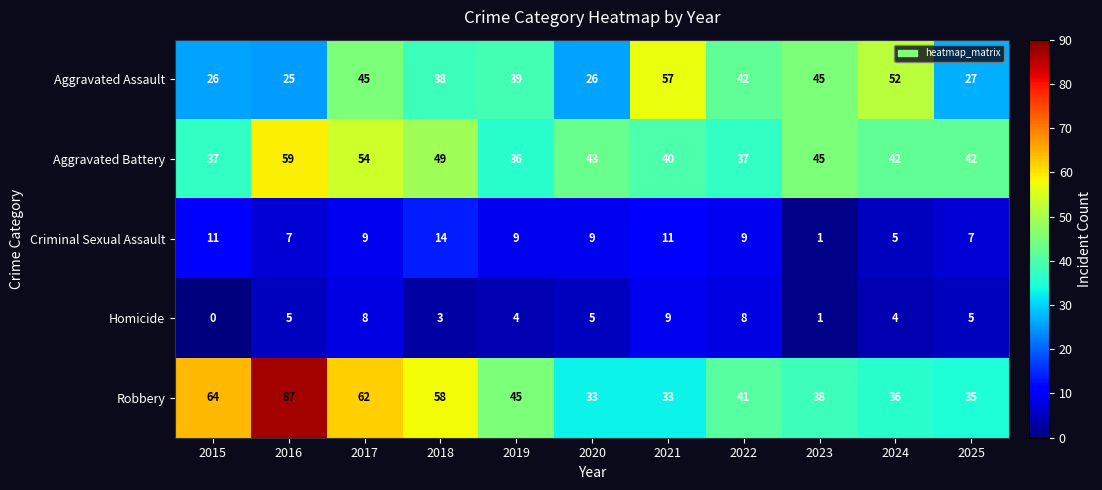

What is the difference between the Criminal Sexual Assault values at 2024 and 2022?

4